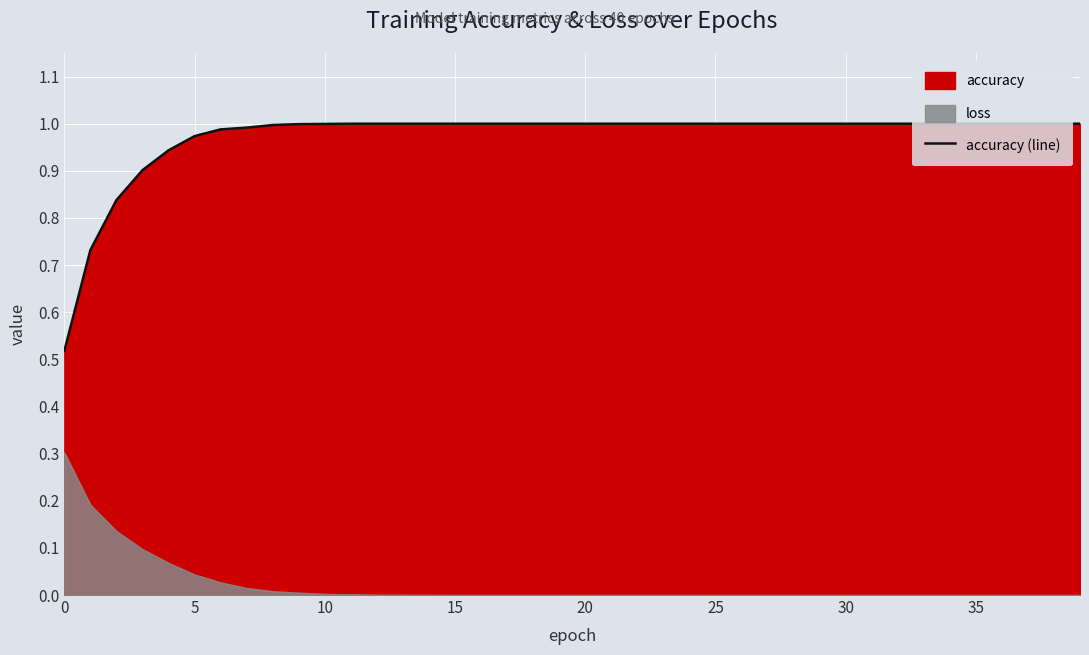

The accuracy (line) series shows 1.4 at 10. True or false?

False